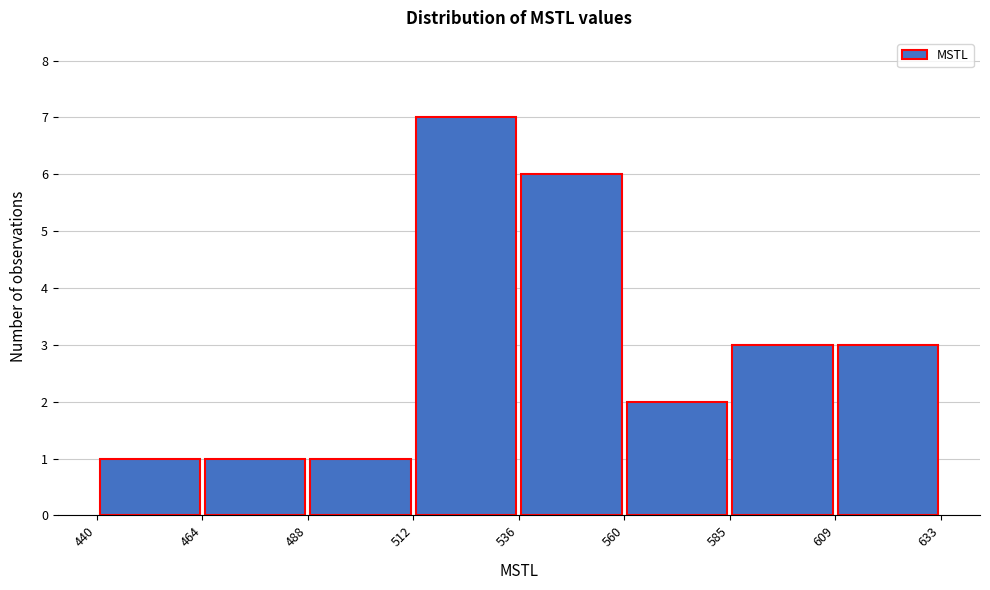

Reading left to right, list every bar in this chart as the range it spans on the x-axis followed by its height. The values are not printed on the chart, so give them approximately, as read against the axis.

440 to 464: 1
464 to 488: 1
488 to 512: 1
512 to 536: 7
536 to 560: 6
560 to 585: 2
585 to 609: 3
609 to 633: 3